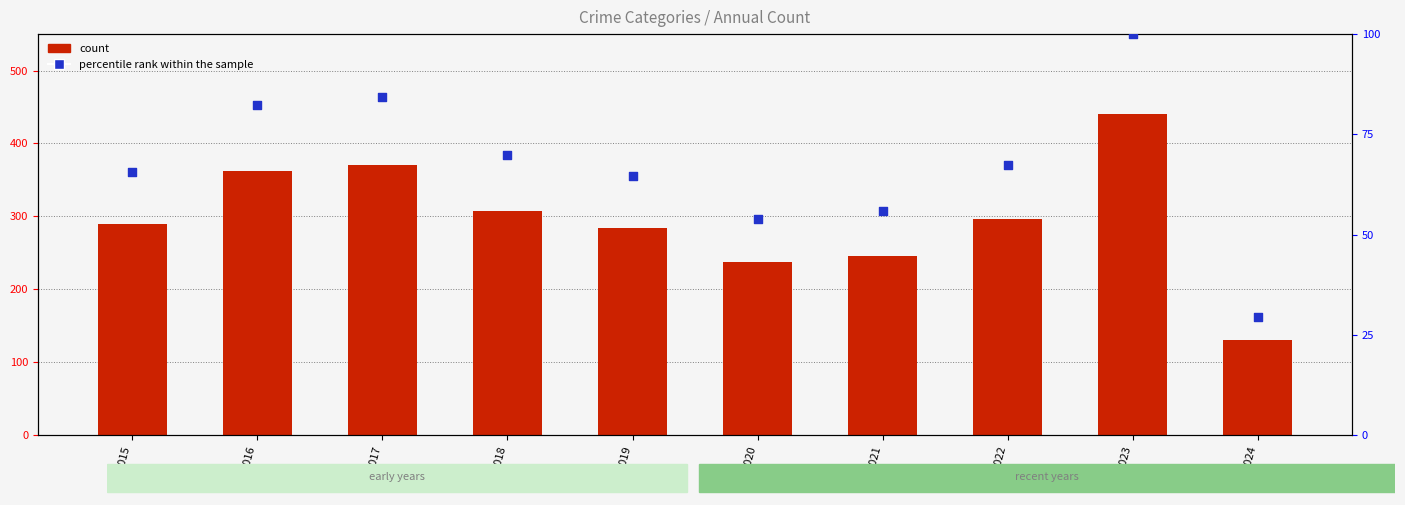

Which series has the largest total across all categories?

percentile rank within the sample